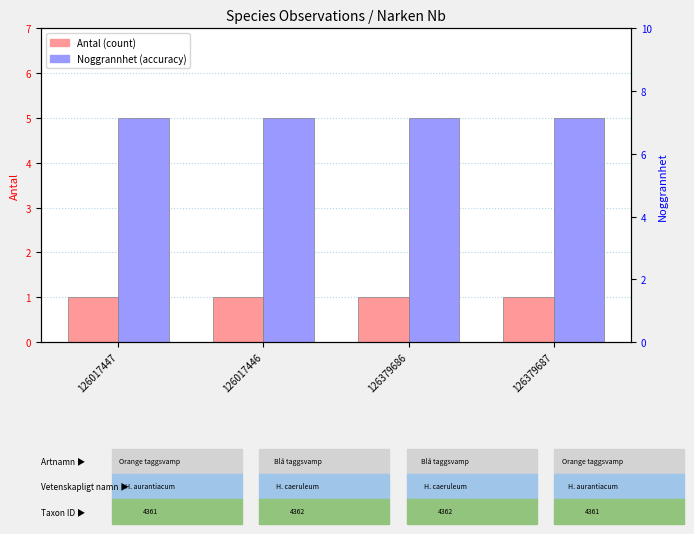

Reading left to right, list all the values displayed in this chart.

Antal: 1	1	1	1
Noggrannhet: 5	5	5	5